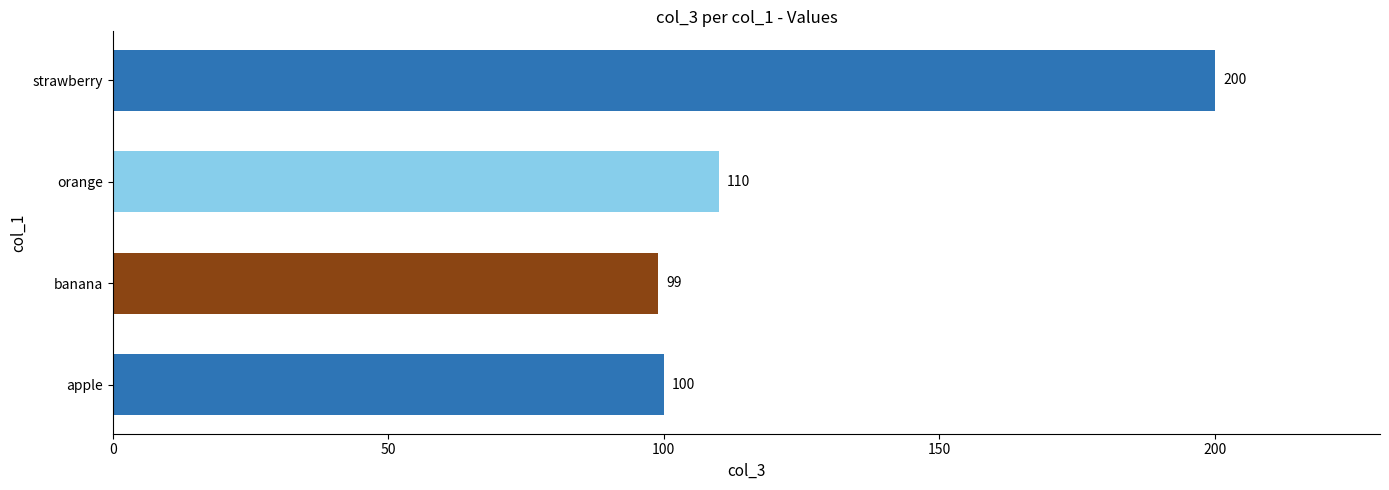

Which category has the highest value across all series?

strawberry